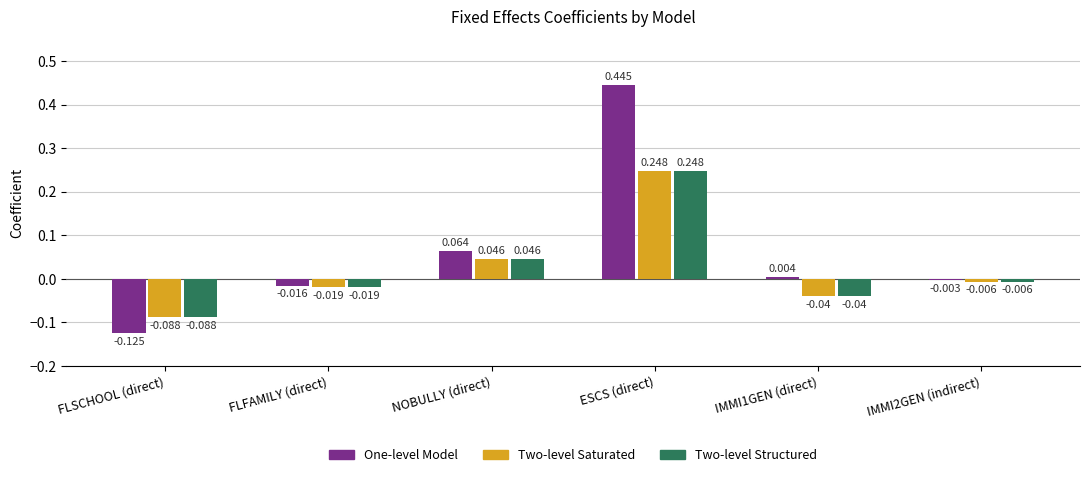

Is the value of Two-level Structured at IMMI1GEN (direct) greater than the value of Two-level Saturated at FLFAMILY (direct)?

No